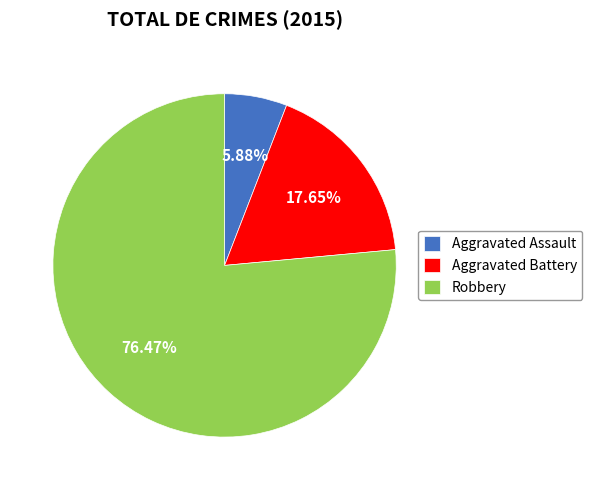

How many segments does this pie chart have?

3